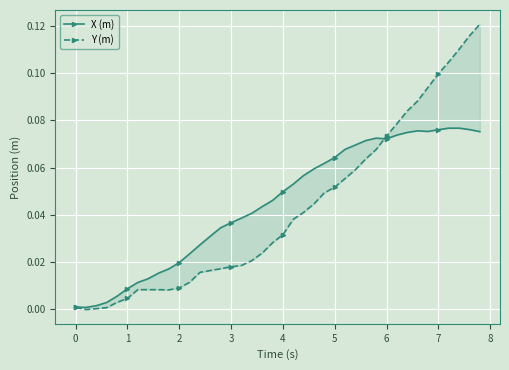

What are all the series names shown in the legend?

X (m), Y (m)